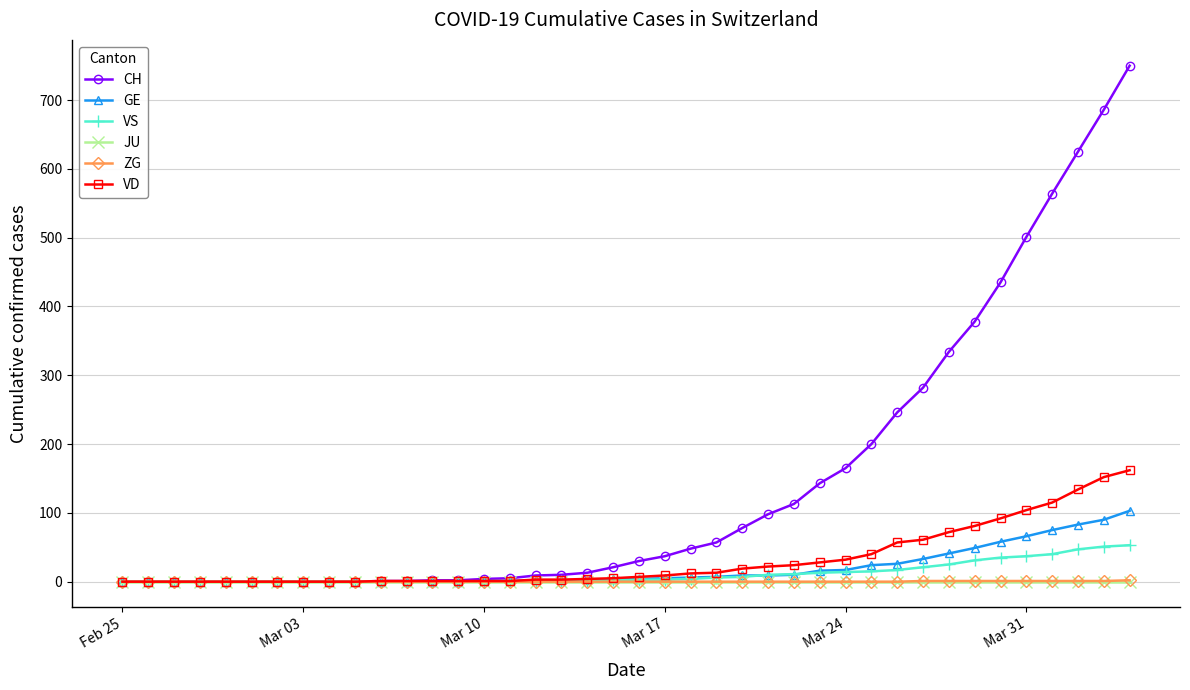

What is the difference between the maximum and minimum values in the VS series?

53